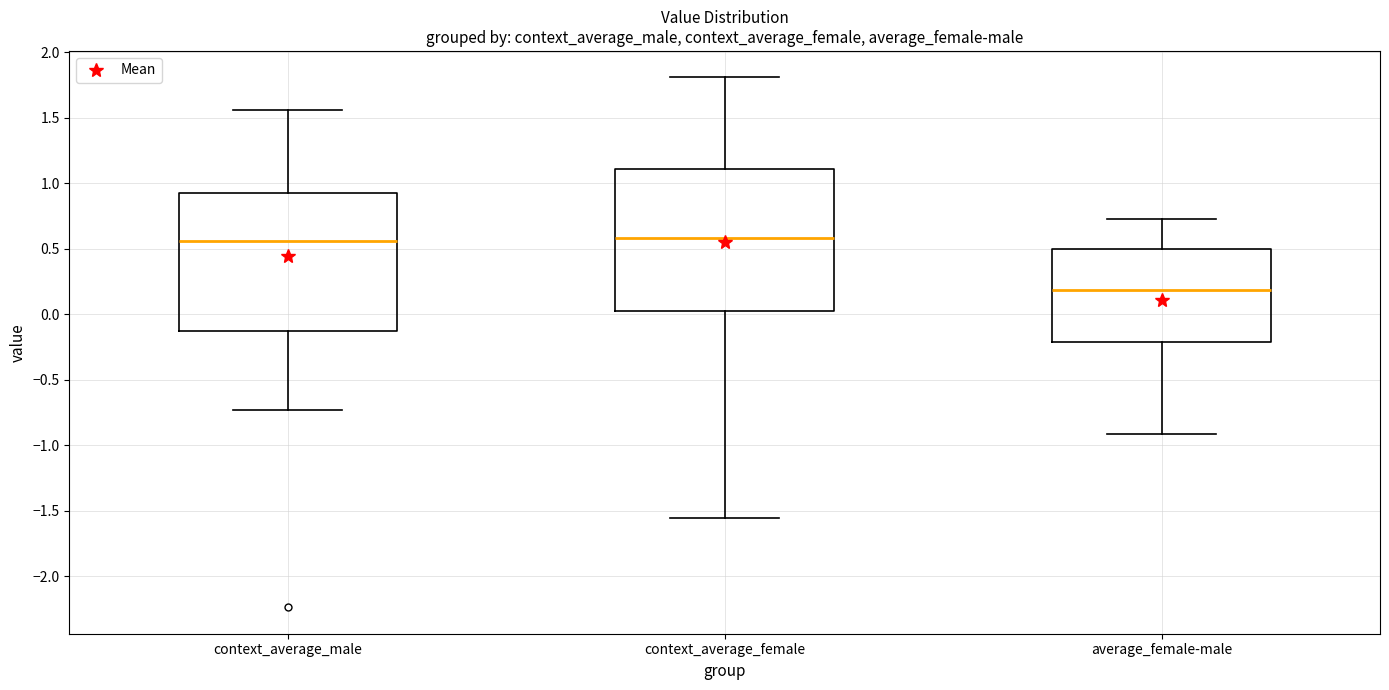

Where does the upper whisker of the box for context_average_male end on the y-axis? The values are not printed on the chart, so give them approximately, as read against the axis.

1.55